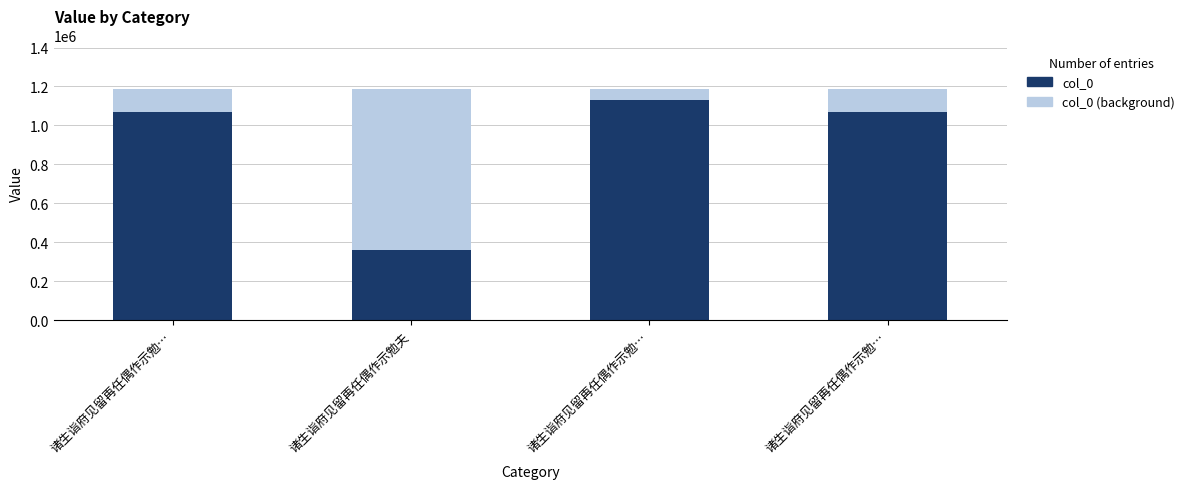

Rank the series by their maximum value, from highest to lowest.

col_0 (background), col_0